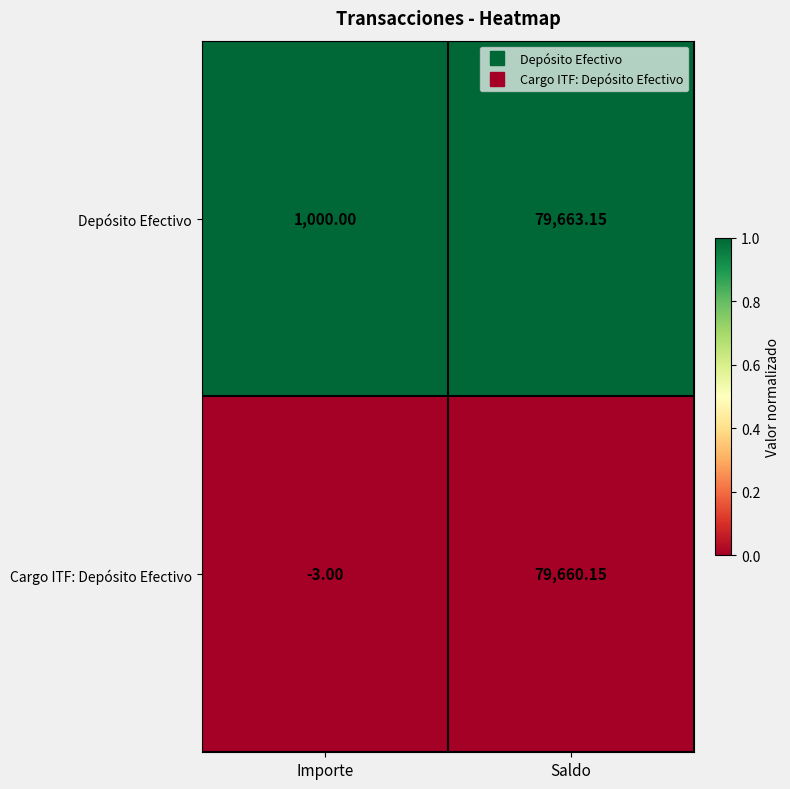

Rank the series at Importe from lowest to highest value.

Cargo ITF: Depósito Efectivo, Depósito Efectivo